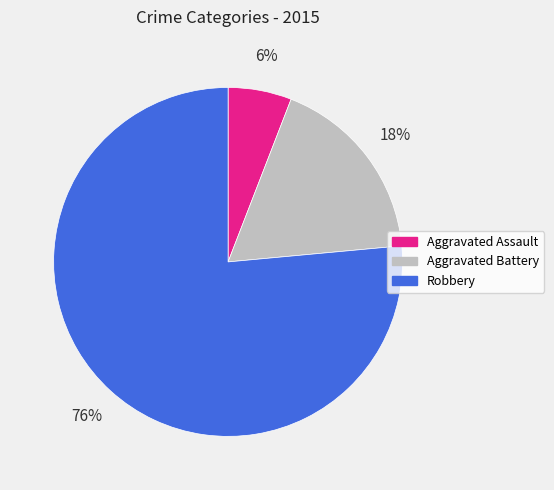

Is it true that Aggravated Assault is 6% of the pie?

True